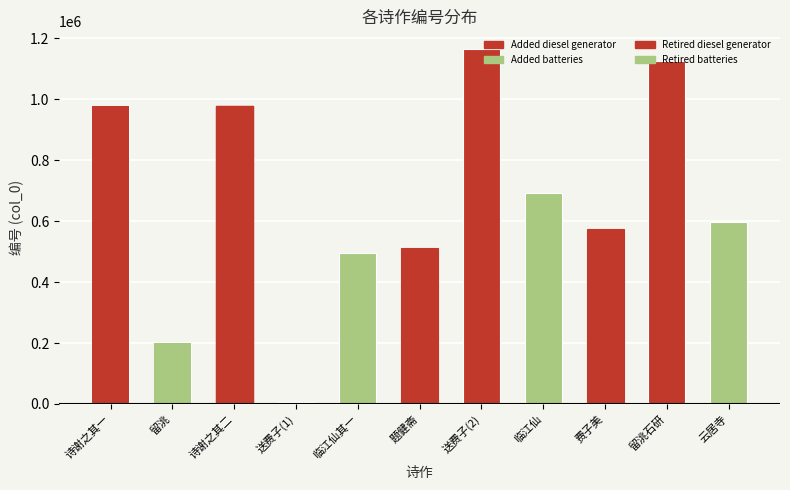

Reading right to left, transcribe all the data shown in this chart.

夏日同姚子玉费子文游云居寺=595872	费子范以予铭其父墓持锦物相饷尽归之姑留洮州绿石研一作诗谢之=1125027	费子美过锡病不能来遣其子来访且索诗遂赋以赠=575063	临江仙 寄费子，和张维信=692768	送费子归武昌=1164947	题健斋费子充殿元号=510534	临江仙 其一 寄费子，和张维信=496361	送费子归武昌=6304	费子范以予铭其父墓持锦物相饷尽归之姑留洮州绿石研一作诗谢之 其二=978618	费子范以予铭其父墓持锦物相饷尽归之姑留洮=199929	费子范以予铭其父墓持锦物相饷尽归之姑留洮州绿石研一作诗谢之 其一=978619